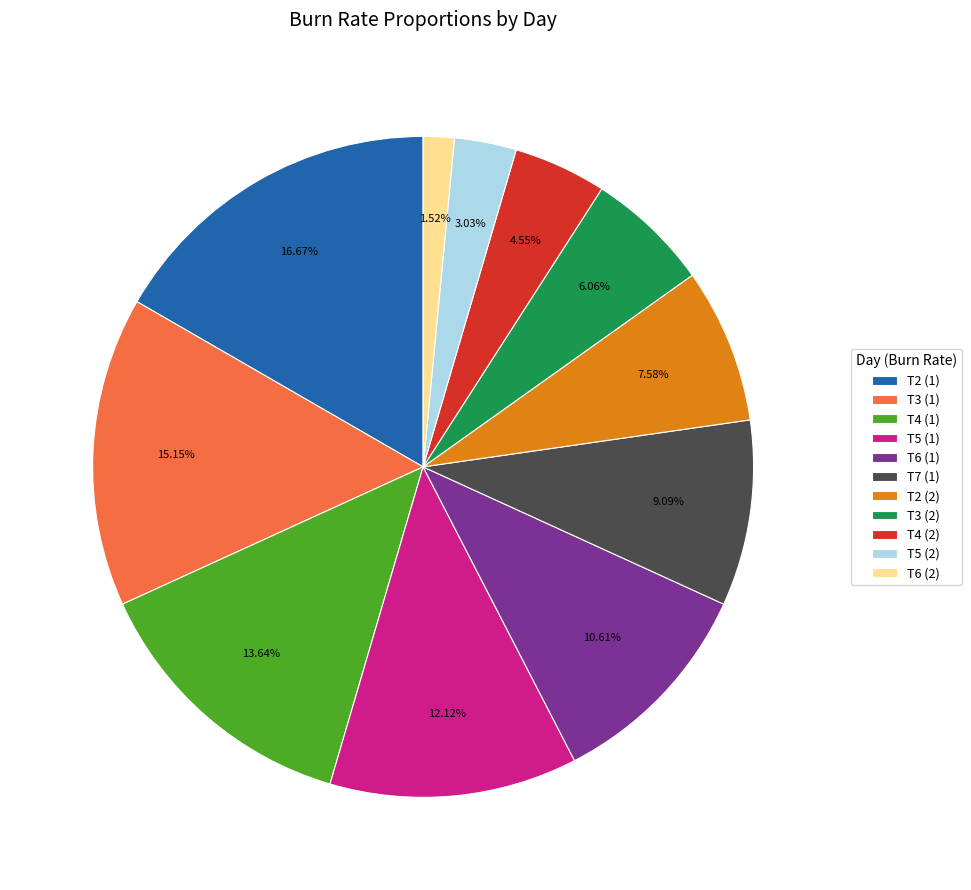

The T5 (2) slice represents 8% of the pie. True or false?

False